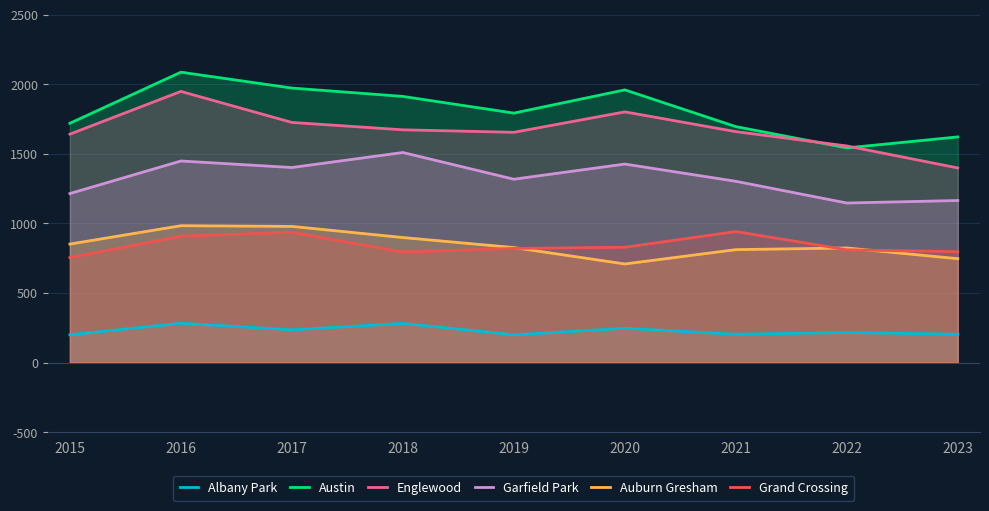

Reading right to left, list all the values displayed in this chart.

Albany Park: 203	216	203	246	199	281	235	282	199
Austin: 1621	1542	1695	1959	1792	1912	1972	2086	1719
Englewood: 1398	1556	1659	1801	1654	1672	1725	1948	1641
Garfield Park: 1164	1146	1302	1426	1317	1509	1401	1448	1214
Auburn Gresham: 746	823	811	708	826	898	978	983	851
Grand Crossing: 796	810	941	828	820	794	936	908	754